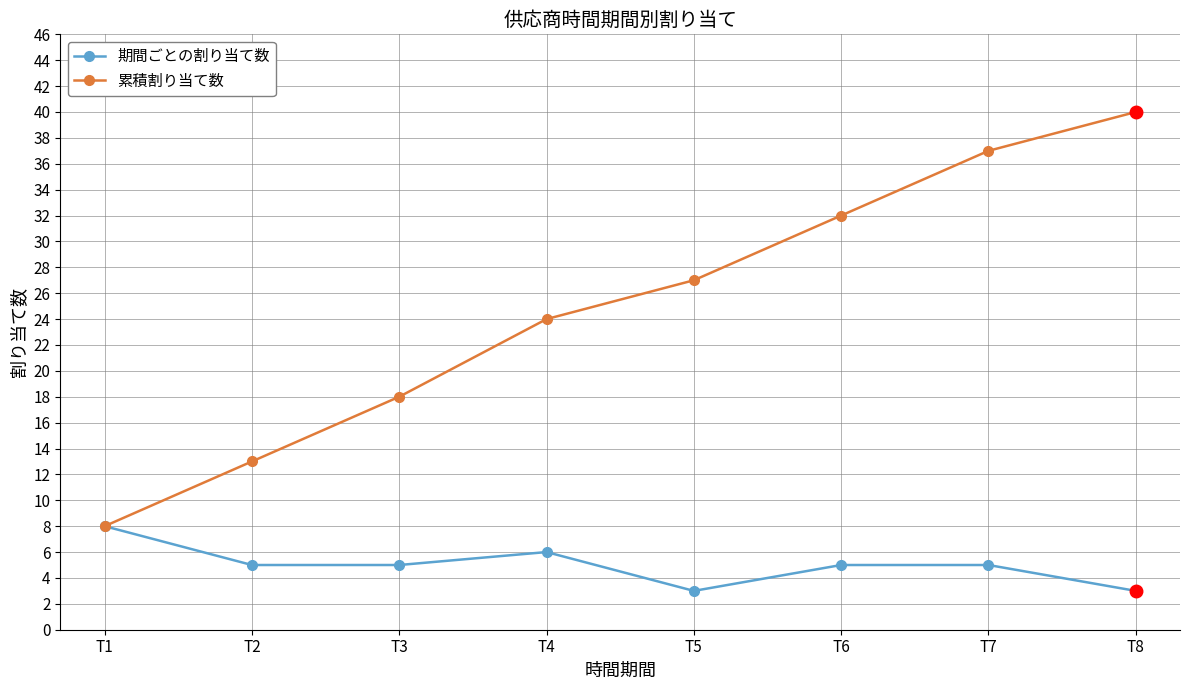

Count the 期間ごとの割り当て数 values in the range 5 to 6.

5